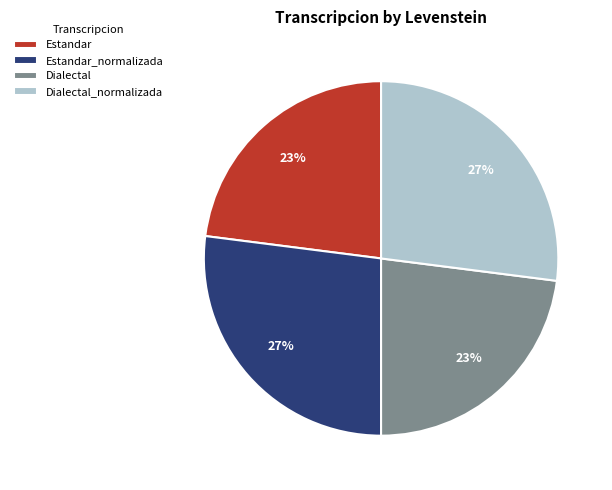

Is Dialectal_normalizada the majority of the pie?

No